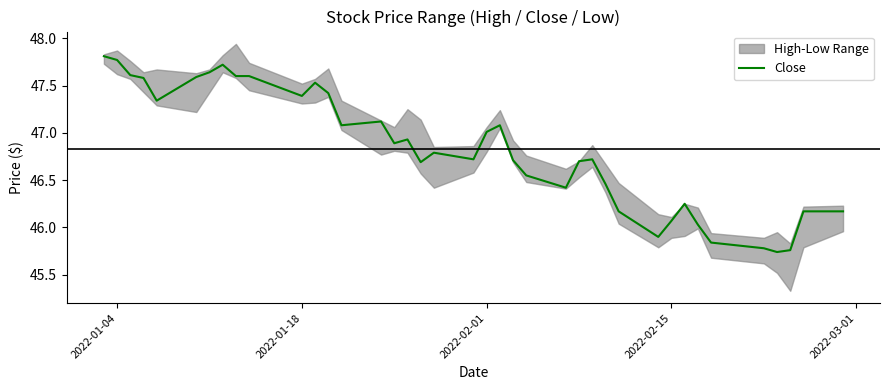

The Close series shows 31.7 at 2022-01-18. True or false?

False